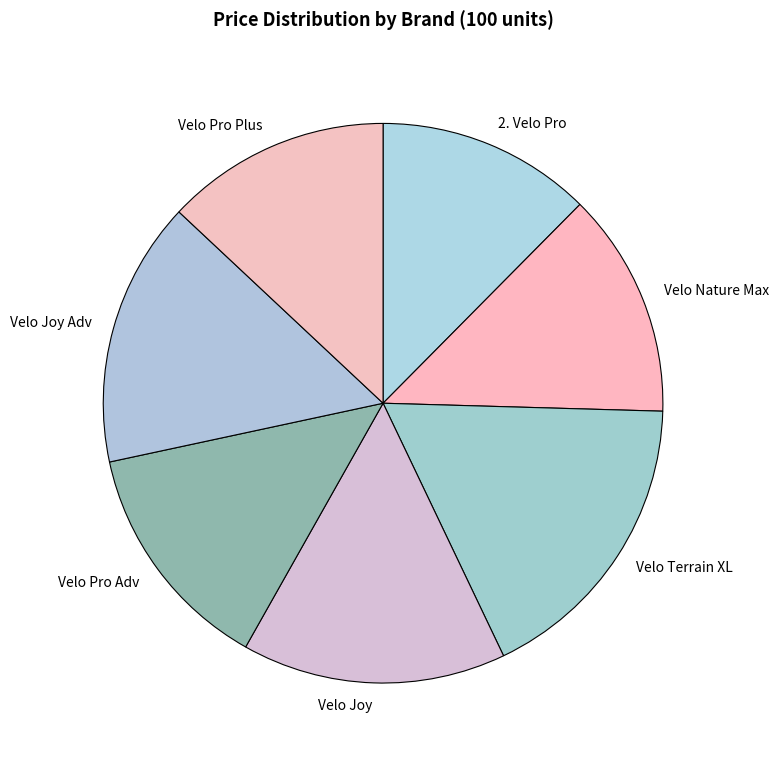

Which category has the smallest portion of the pie?

2. Velo Pro